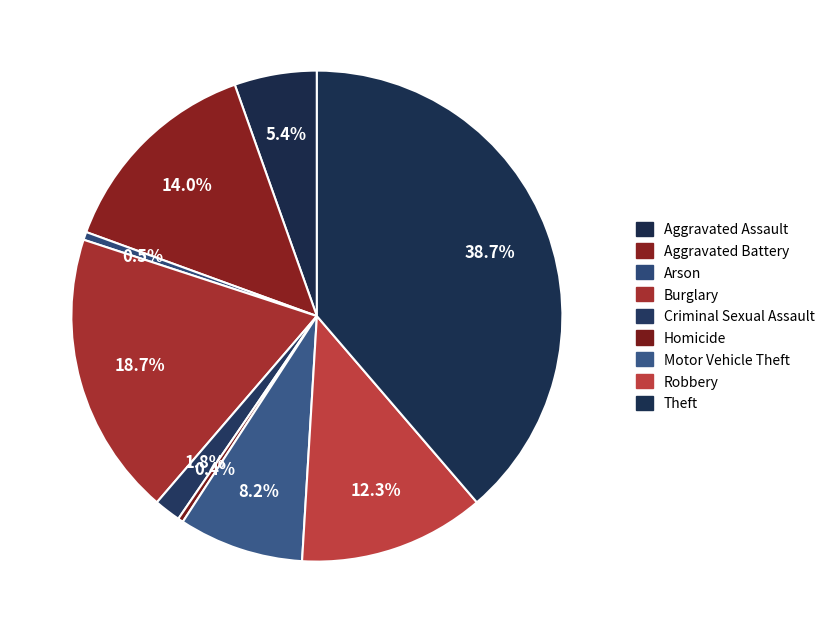

Which slice is the largest?

Theft